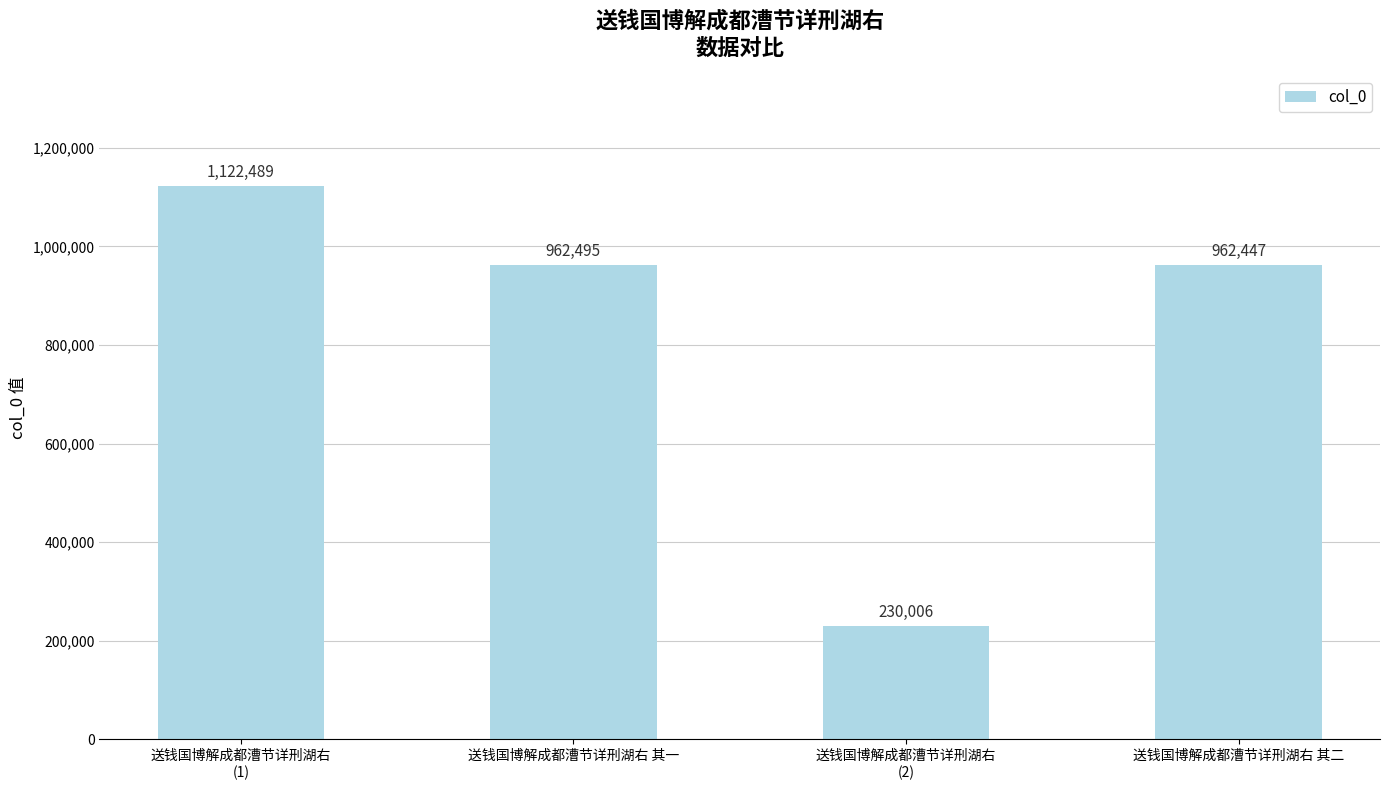

The chart shows a value of 1440583 at 送钱国博解成都漕节详刑湖右 其二. True or false?

False